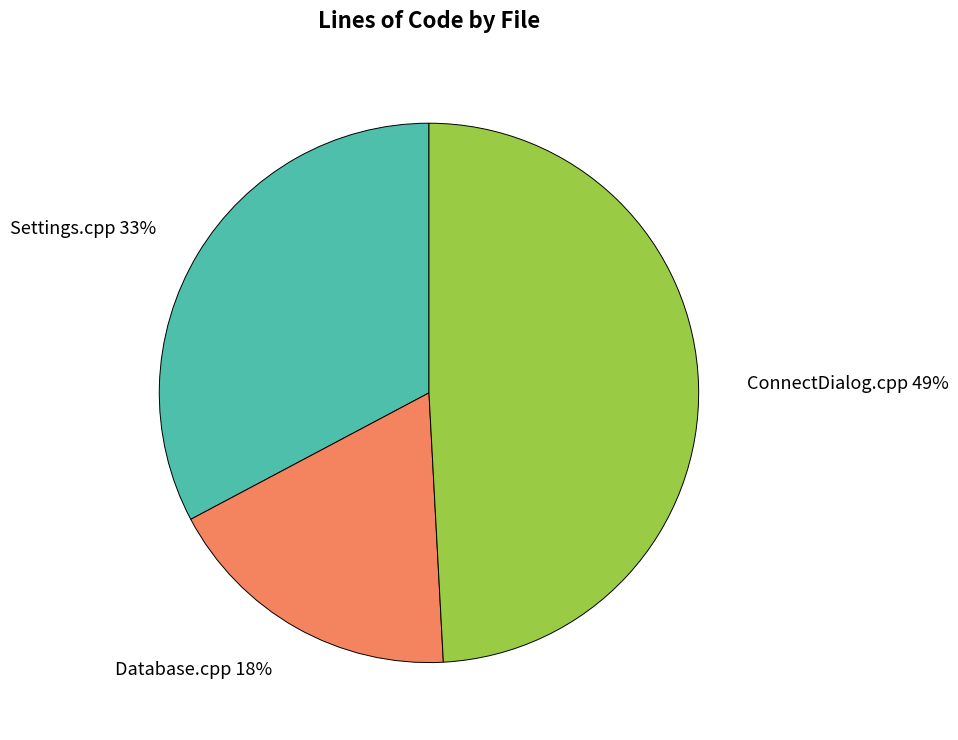

Combined, do ConnectDialog.cpp and Settings.cpp account for over 50%?

Yes